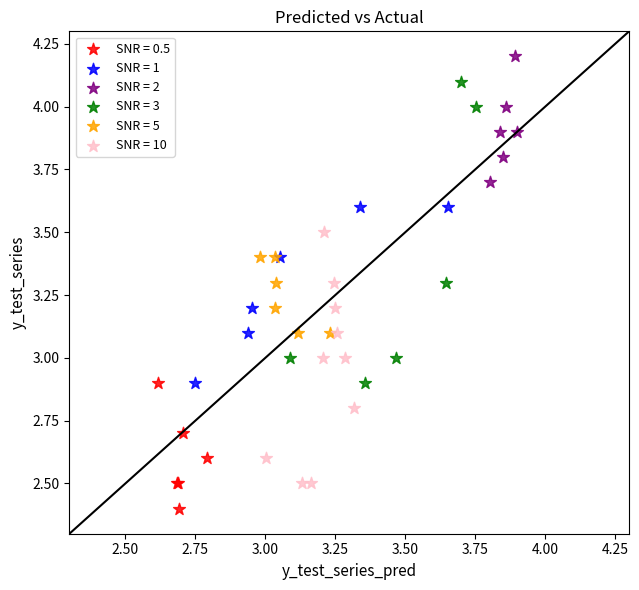

Which series reaches the minimum Y coordinate?

SNR = 0.5